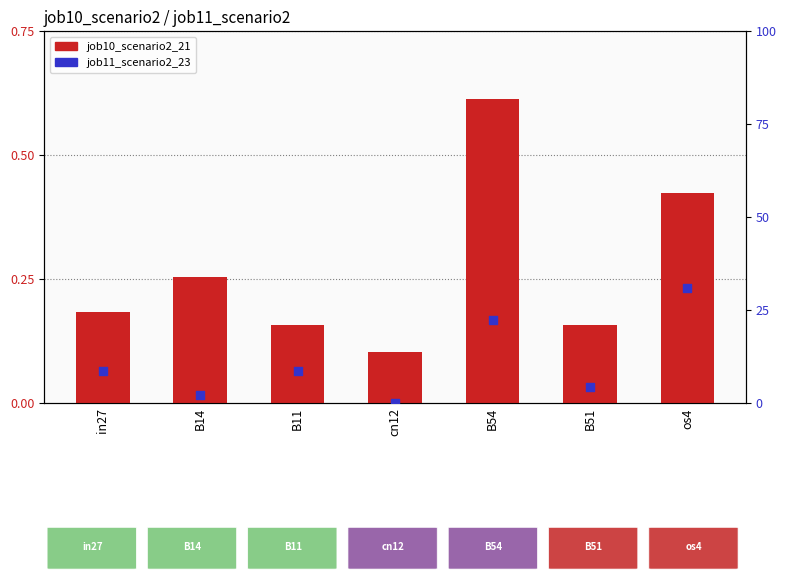

Which series has the widest spread of Y values?

job11_scenario2_23